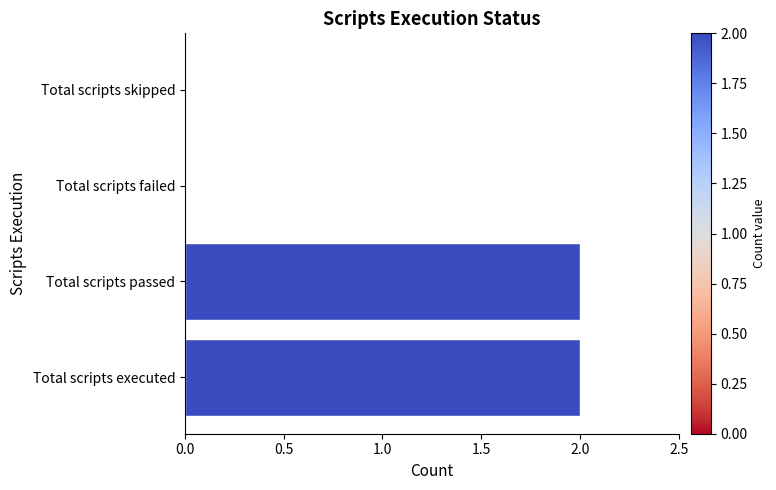

The chart shows a value of 0 at Total scripts skipped. True or false?

True